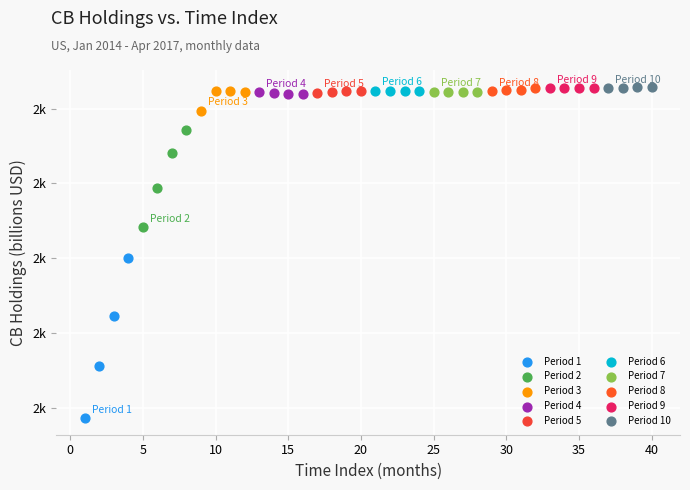

What are all the series names shown in the legend?

Period 1, Period 2, Period 3, Period 4, Period 5, Period 6, Period 7, Period 8, Period 9, Period 10